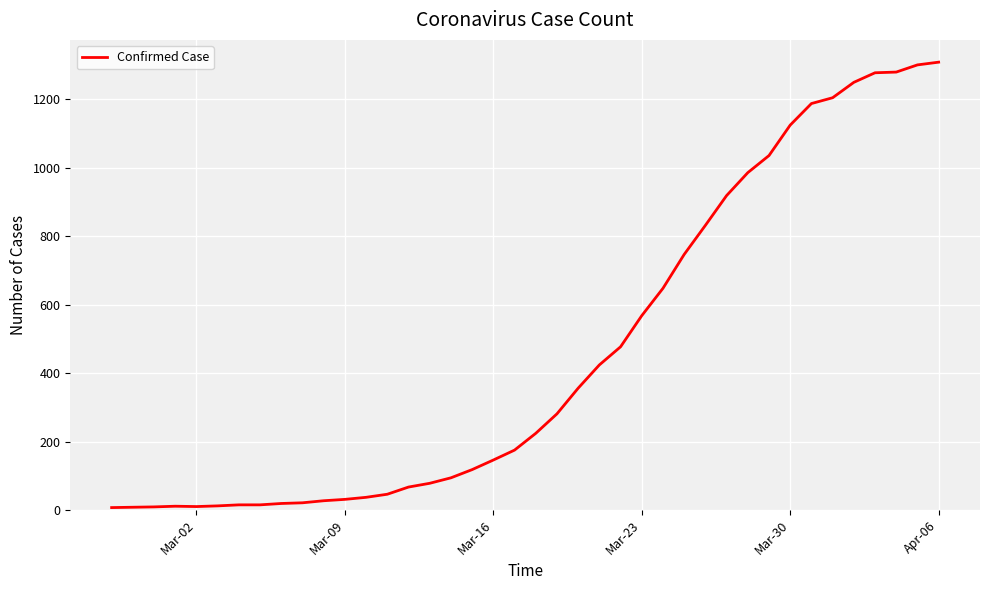

What is the difference between the maximum and minimum values?

1302